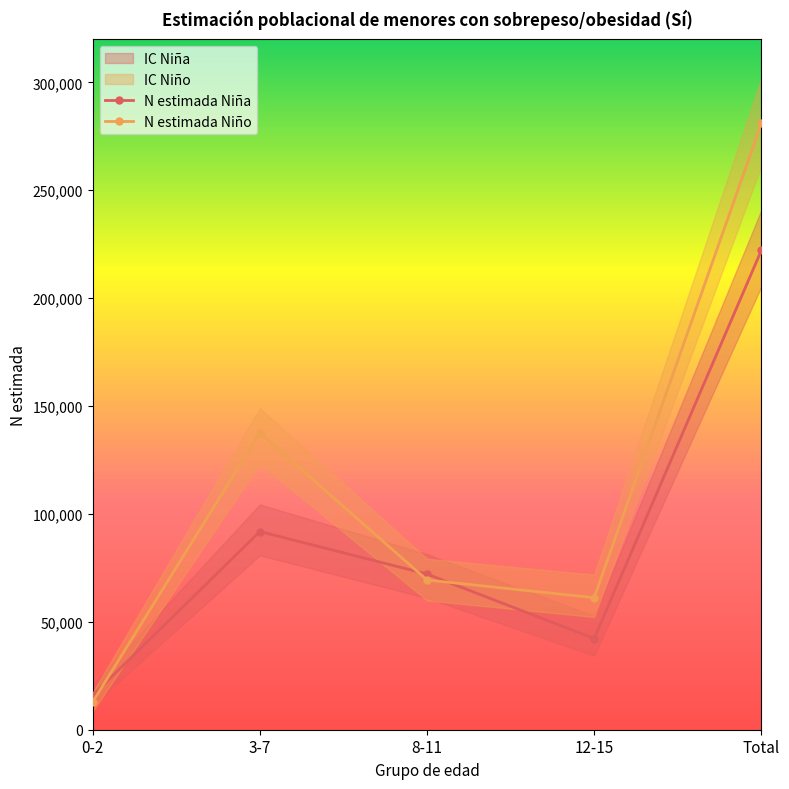

At which label does N lím inf Niña reach its peak?

Total